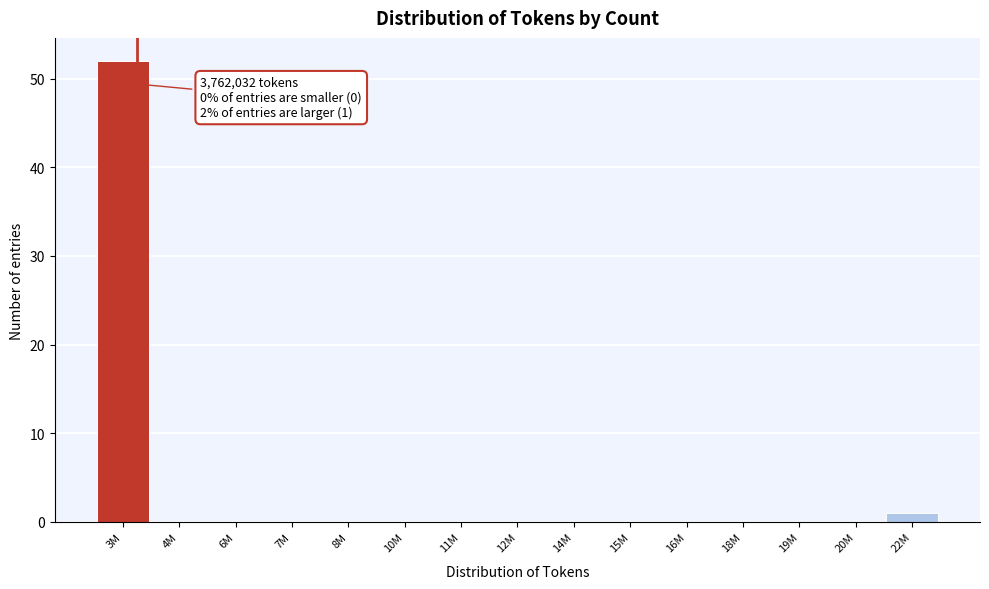

Reading left to right, transcribe all the data shown in this chart.

3M=52	4M=0	6M=0	7M=0	8M=0	10M=0	11M=0	12M=0	14M=0	15M=0	16M=0	18M=0	19M=0	20M=0	22M=1